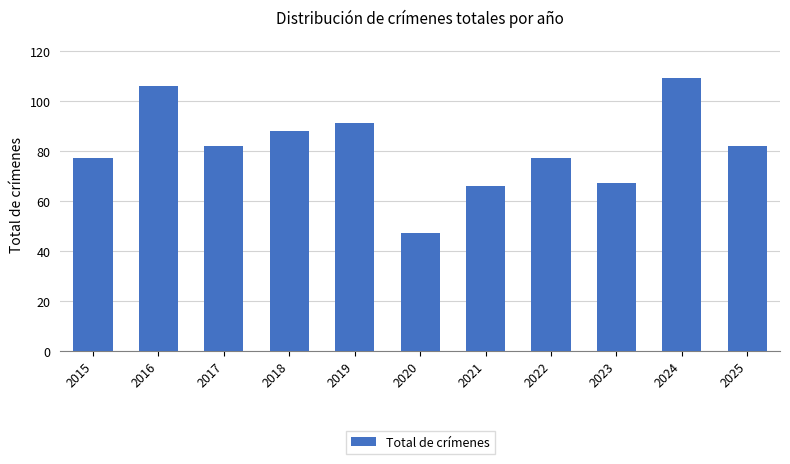

How many series are shown in this chart?

1